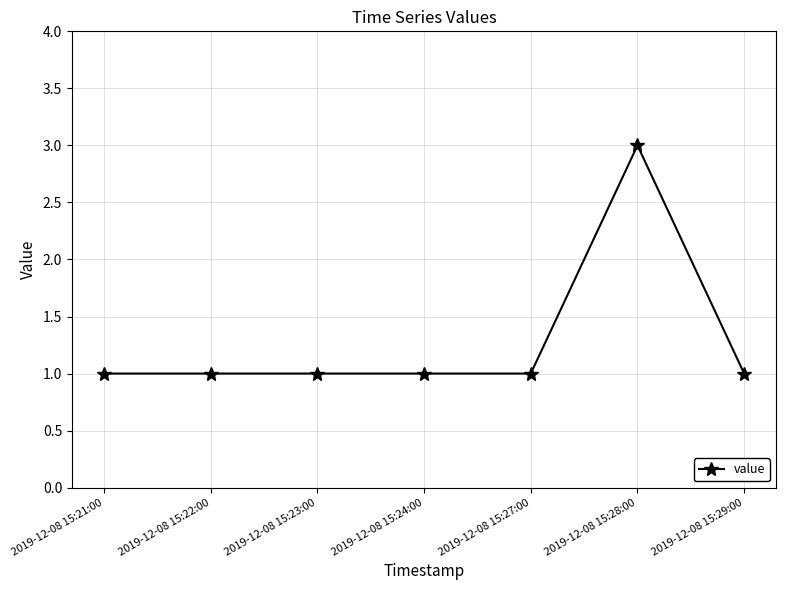

Approximately how many times larger is the value at 2019-12-08 15:28:00 compared to 2019-12-08 15:24:00?

3.0